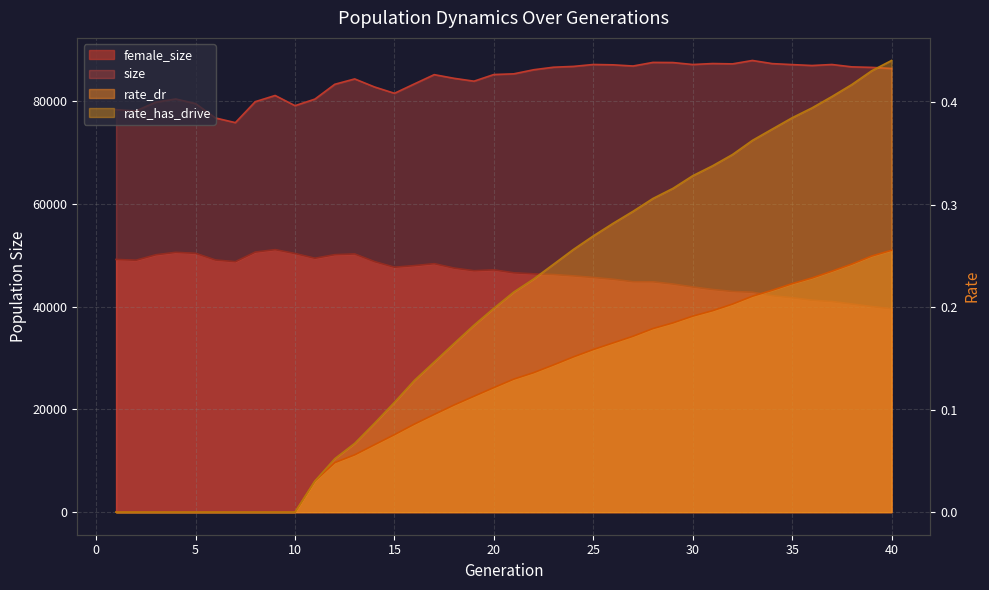

What is the difference between the second highest and minimum values in the size series?

11719.0